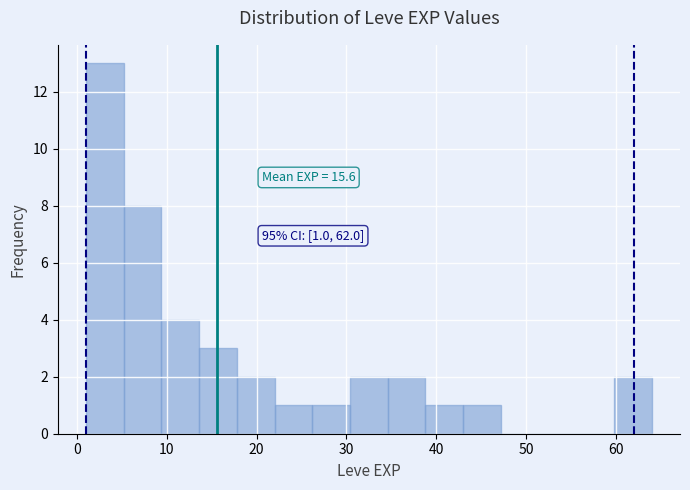

Which range on the x-axis has the tallest bar?

1.0 to 5.2